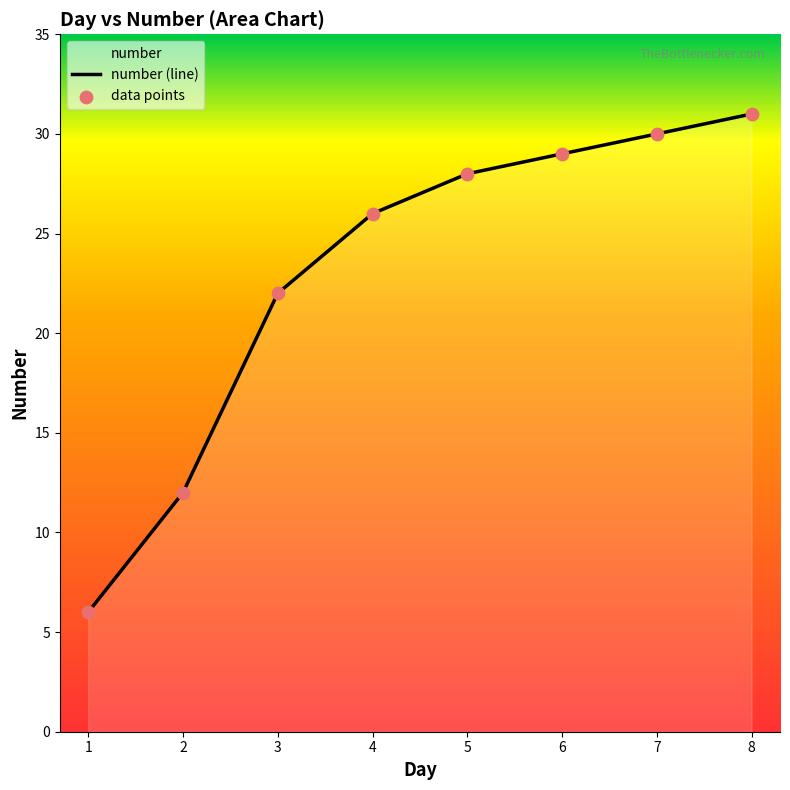

Between 5 and 1, which is larger?

5